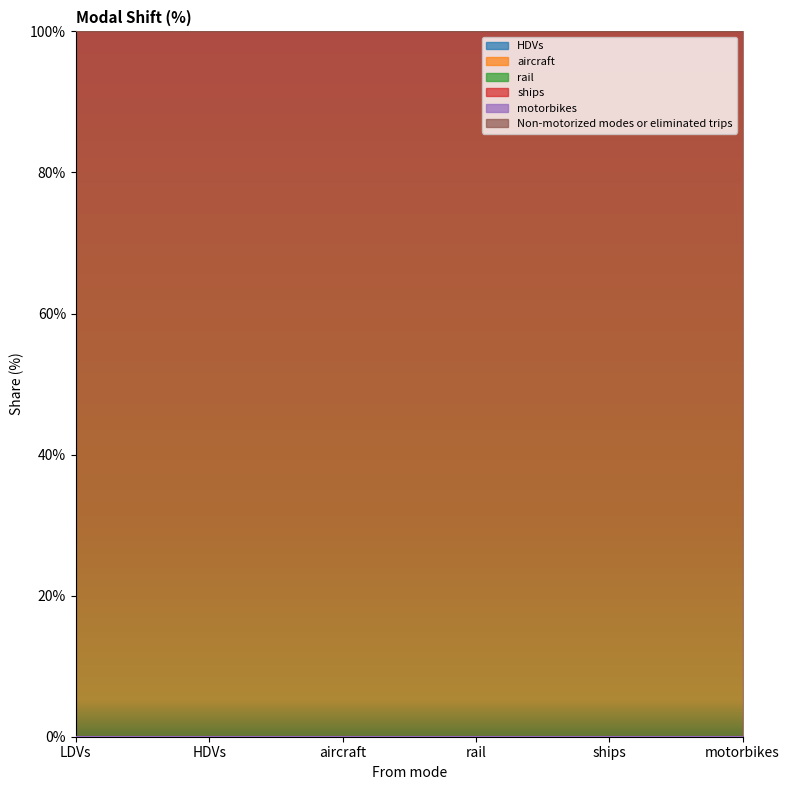

True or false: Non-motorized modes or eliminated trips has a value of 2 at aircraft.

False